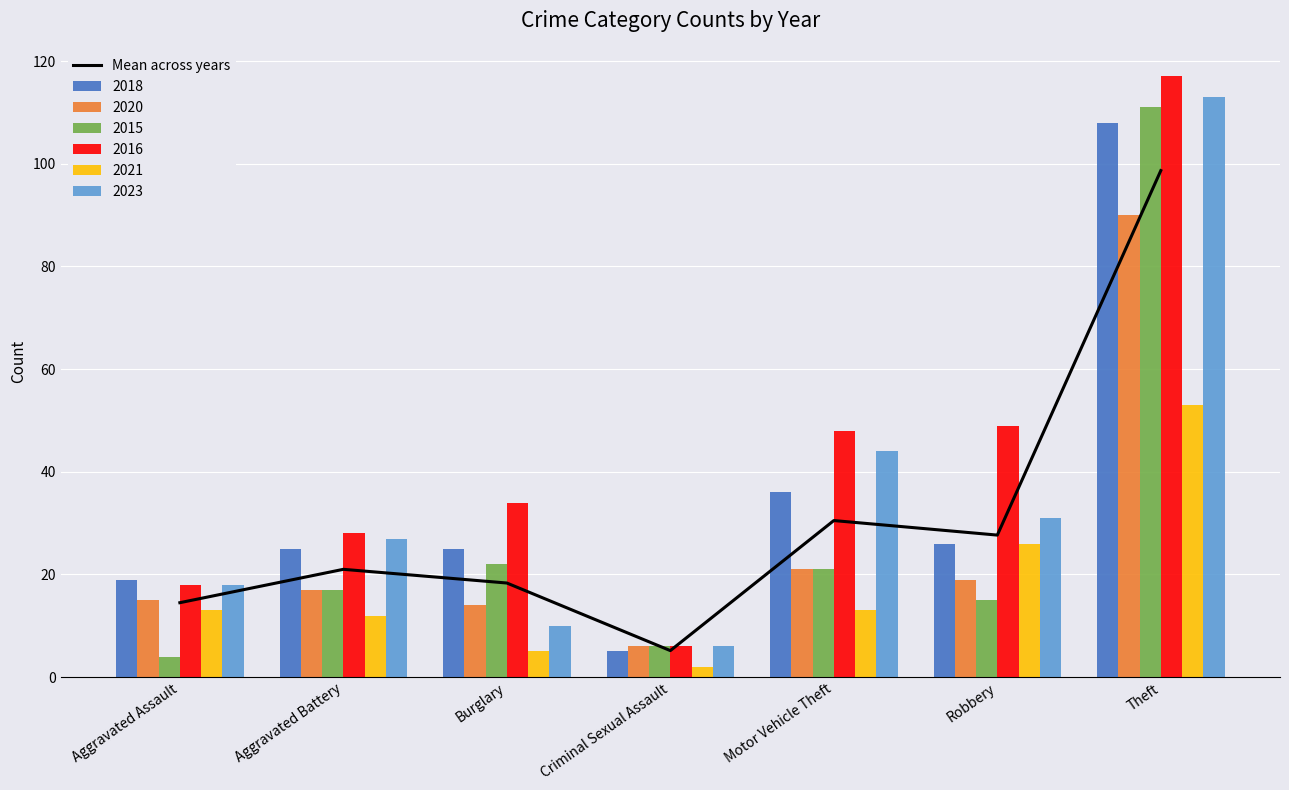

What is the label of the 7th bar from the left?

Theft